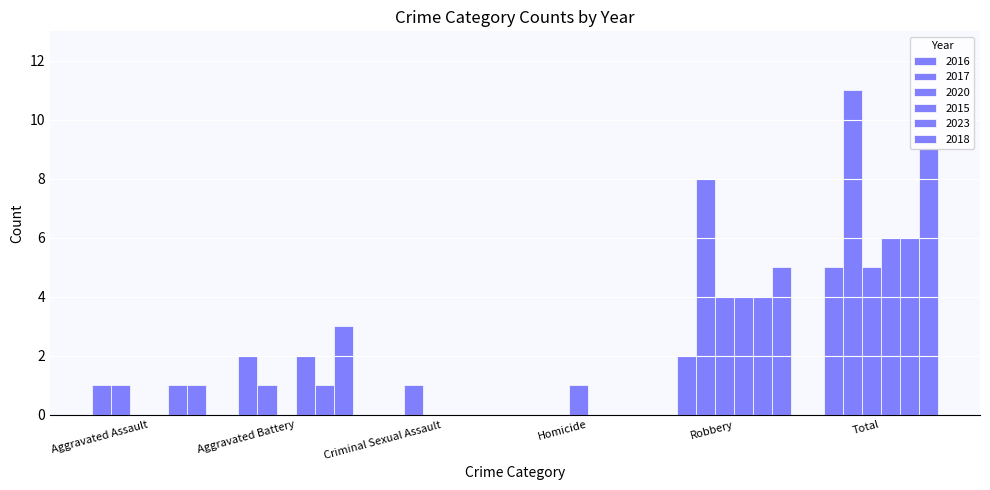

Does the chart contain stacked bars?

No